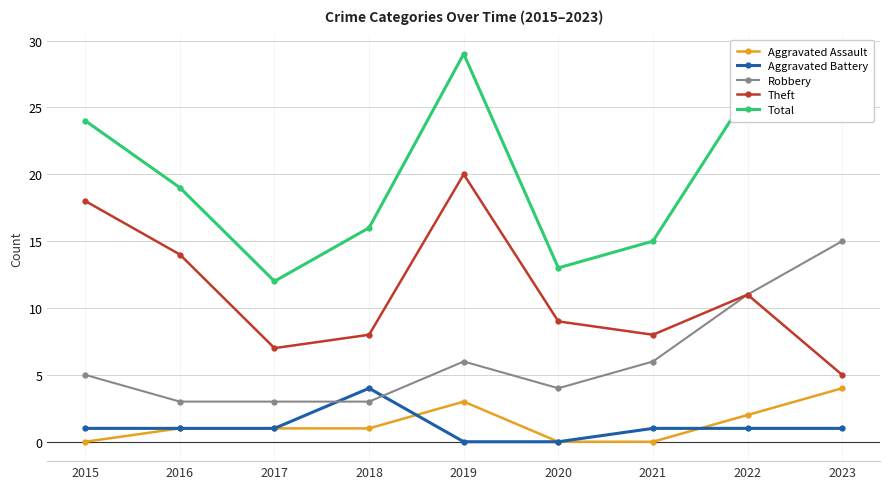

What is the average value of the Total series?

20